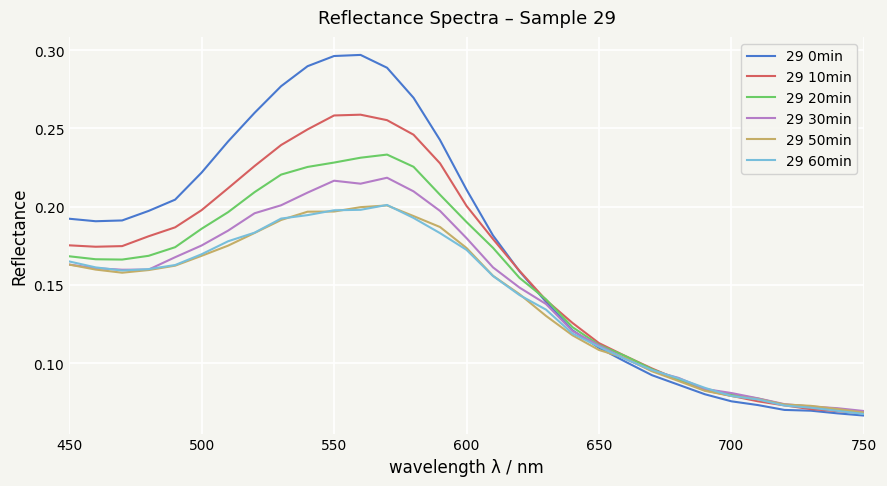

Which series has the largest range (max minus min)?

29 0min